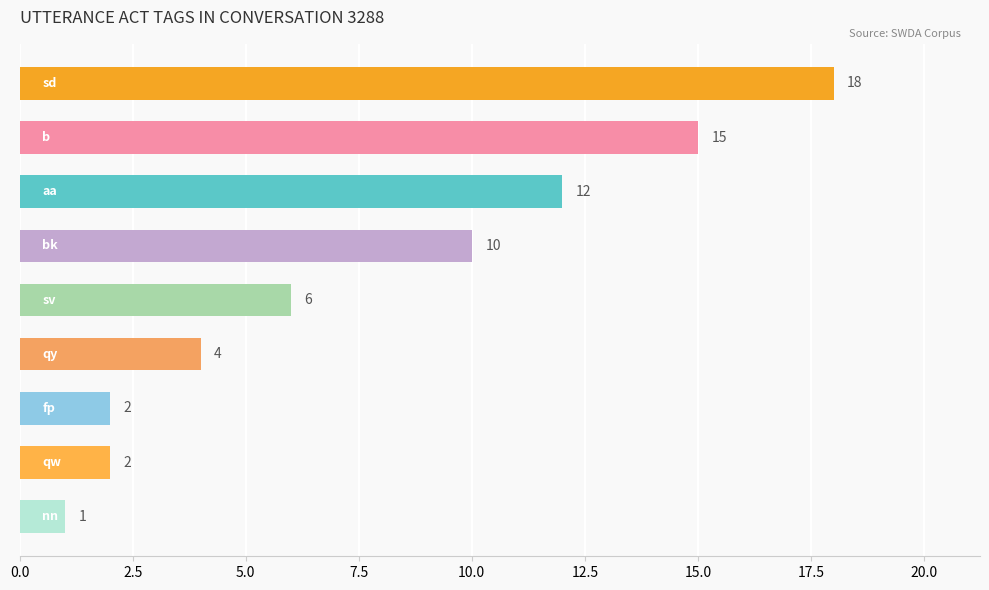

What is the sum of all values?

70